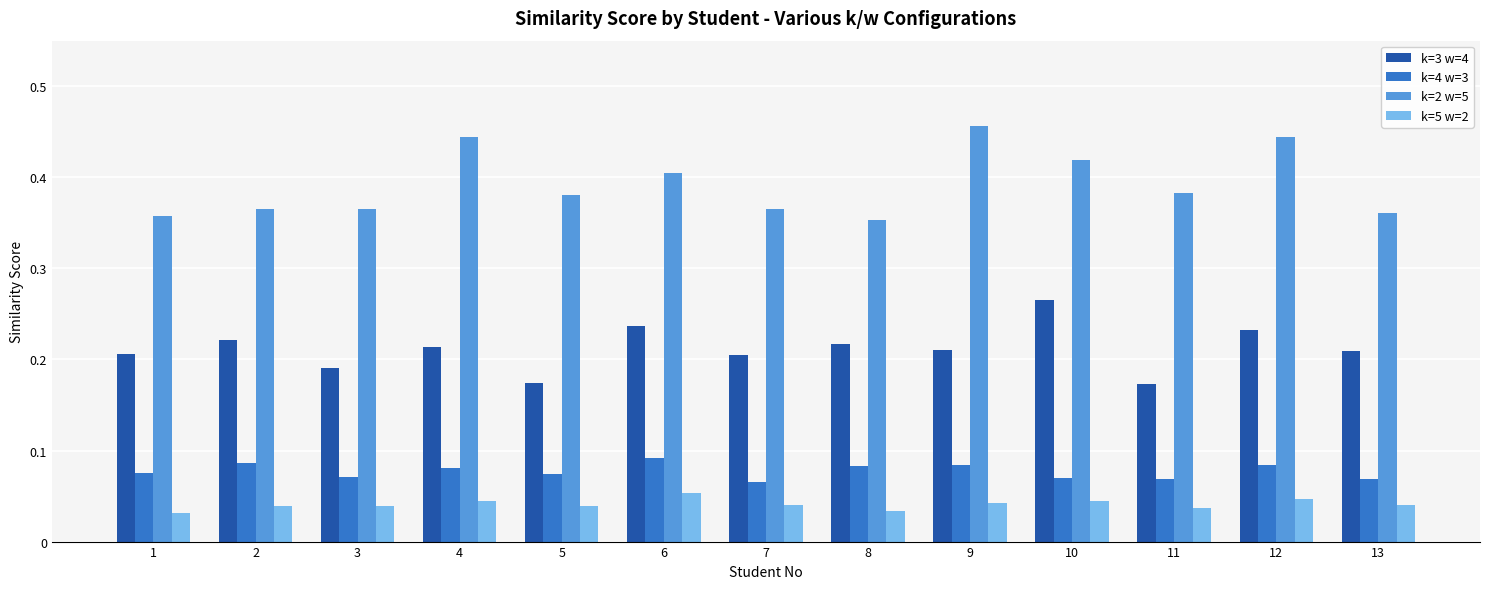

Which category has the highest value in the k=3 w=4 series?

10